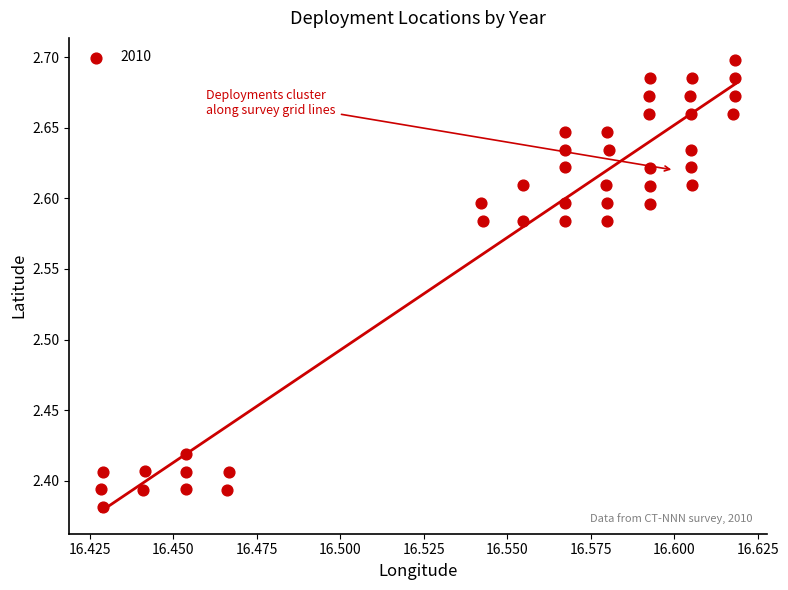

What is the range of Y values (max minus min)?

0.3